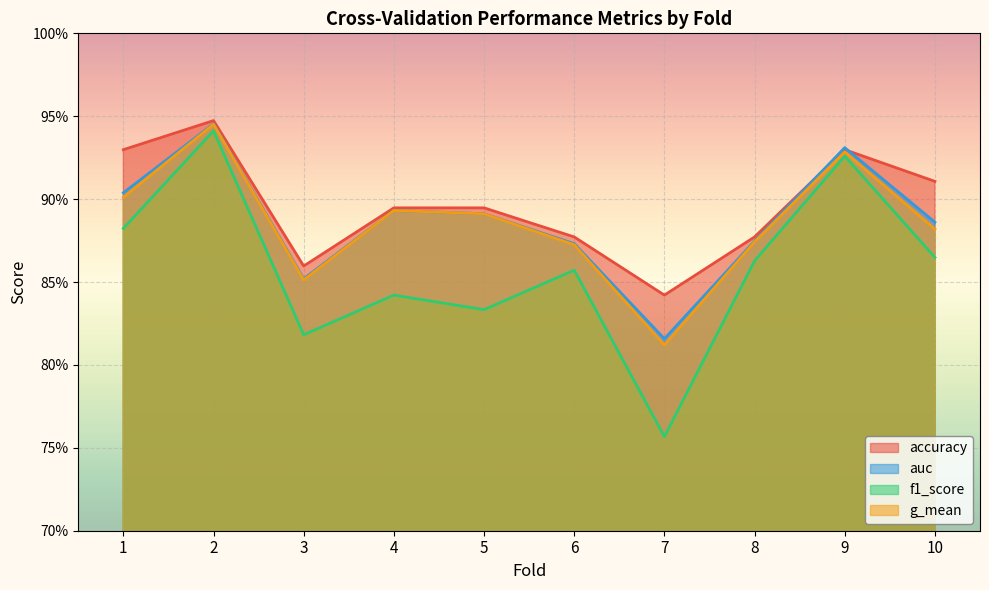

What is the value of the g_mean point at the 2nd from the left?

0.9